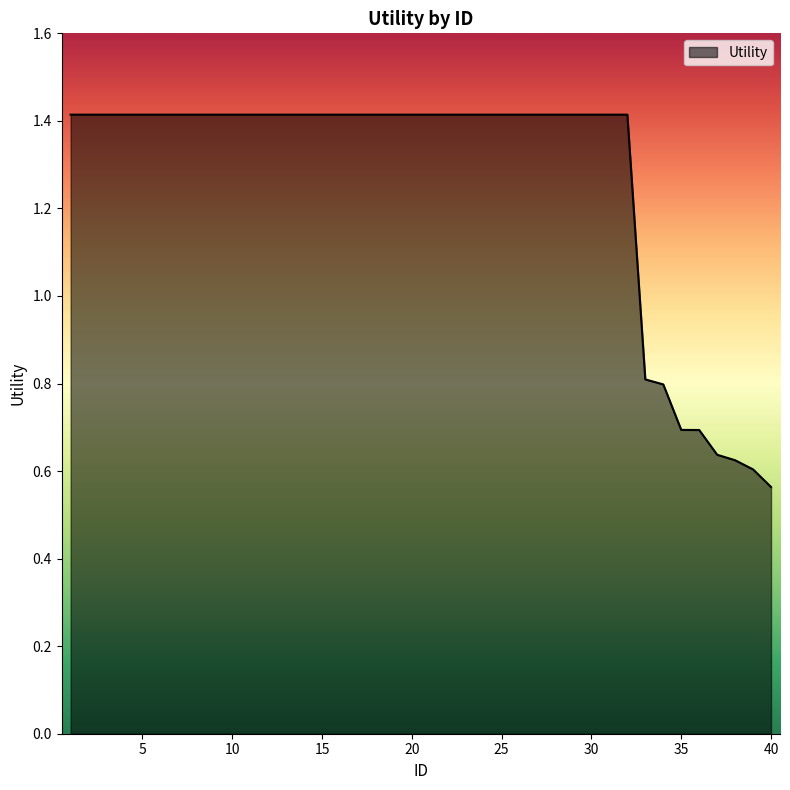

What is the maximum value shown in the chart?

1.4